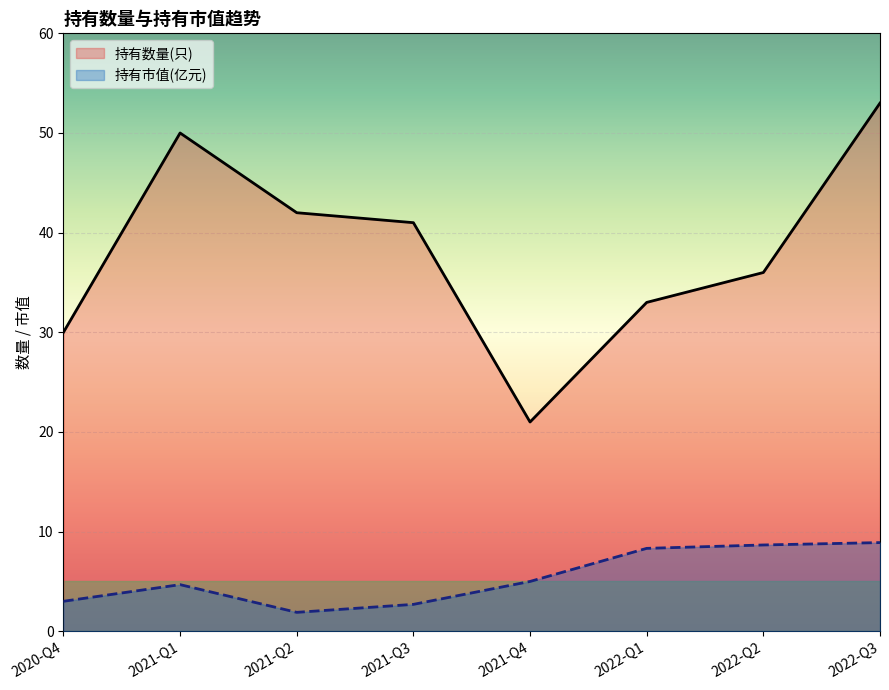

What is the difference between the second highest and second lowest values in the 持有数量(只) series?

20.0